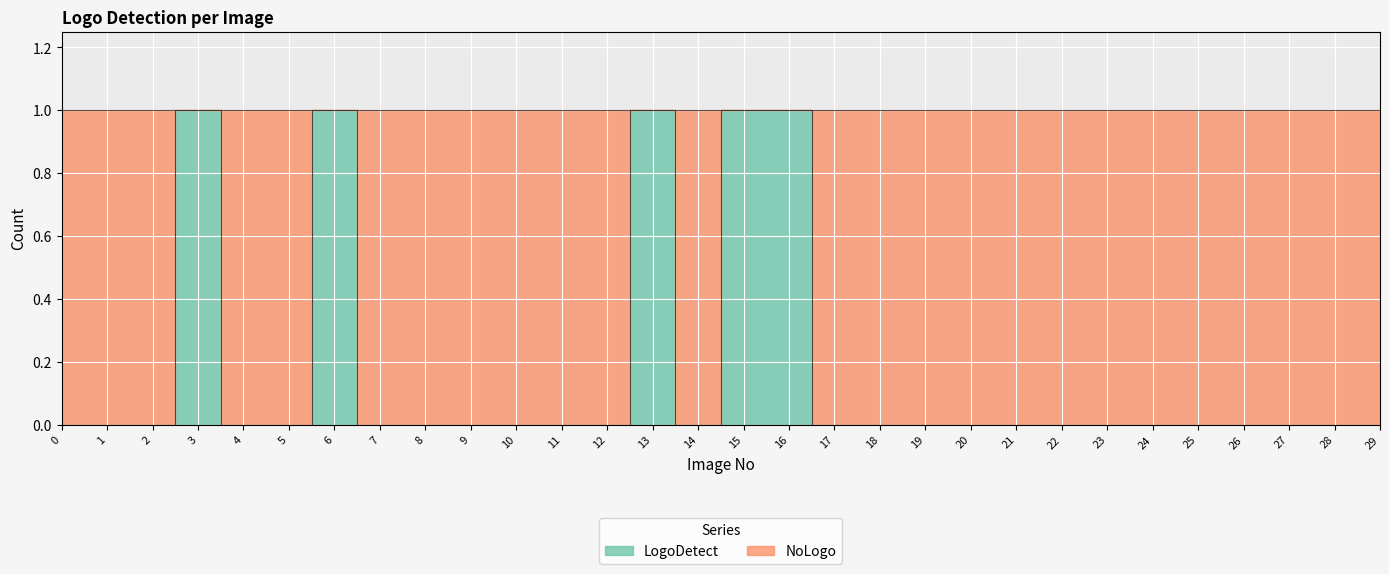

Rank the categories by value from highest to lowest.

3, 6, 13, 15, 16, 0, 1, 2, 4, 5, 7, 8, 9, 10, 11, 12, 14, 17, 18, 19, 20, 21, 22, 23, 24, 25, 26, 27, 28, 29